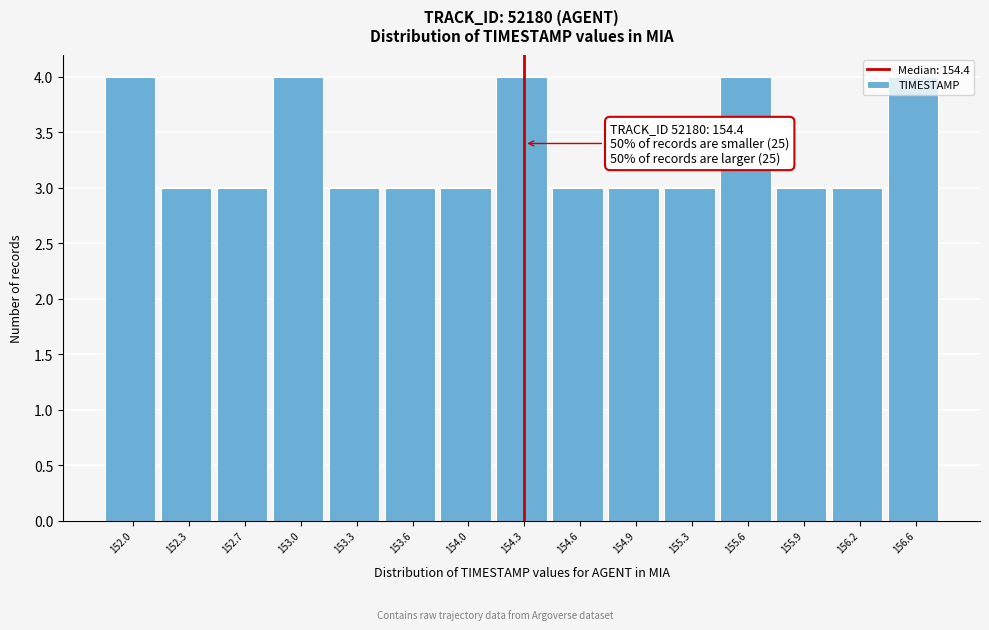

Is it true that the value at 153.0 is 4?

True